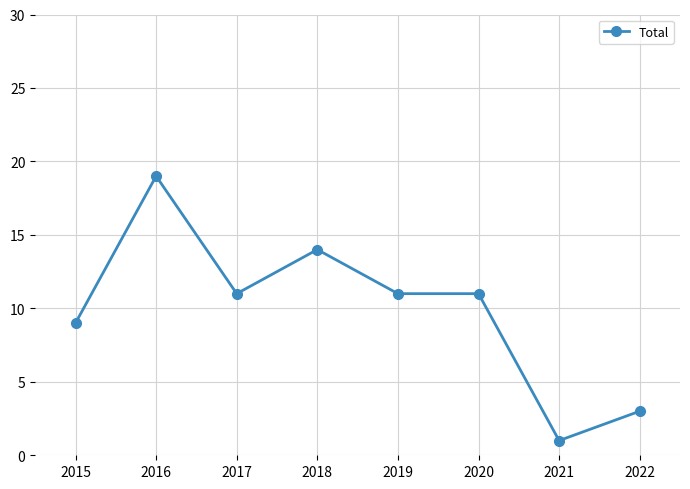

What is the approximate value at 2015, to the nearest 5?

10